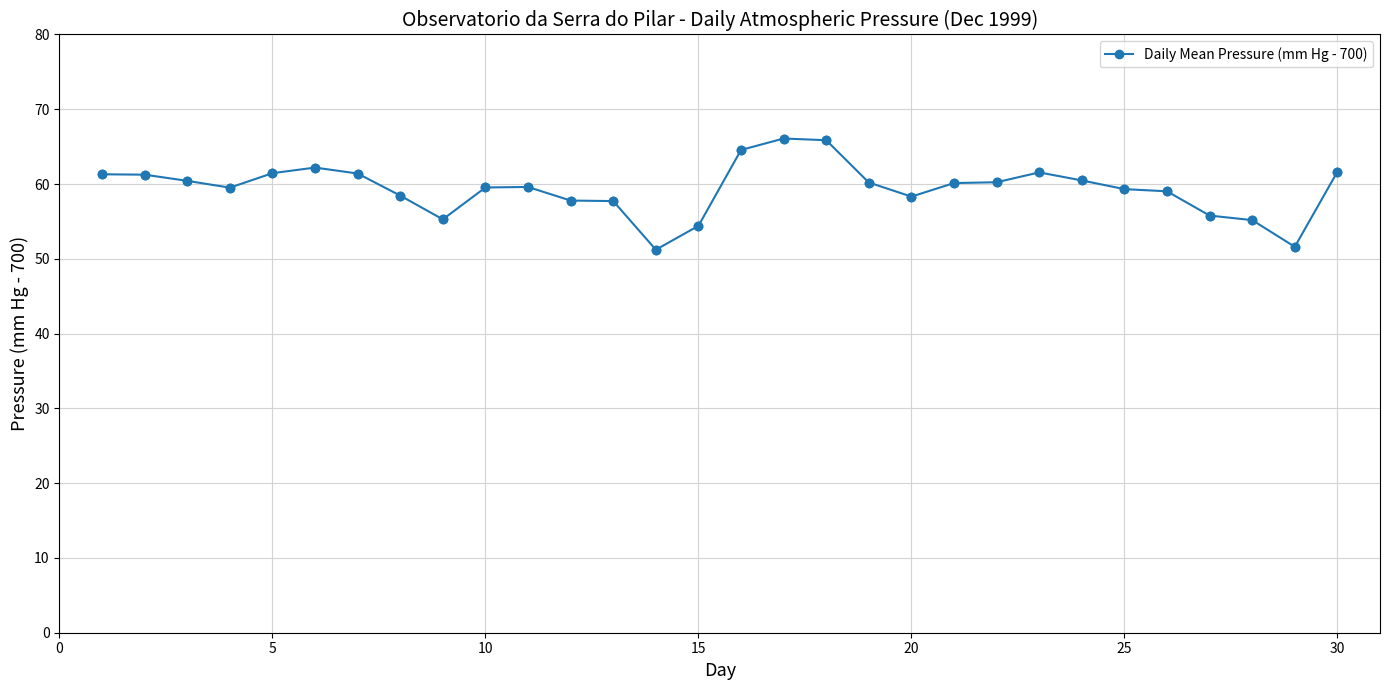

What is the average value?

59.4